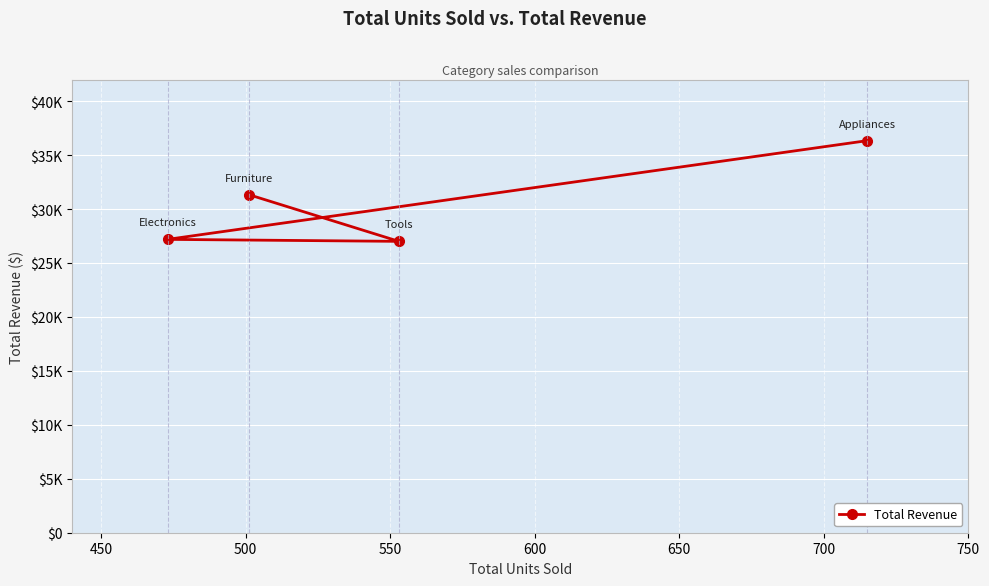

Is it true that the value at 500 is 16986.0?

False